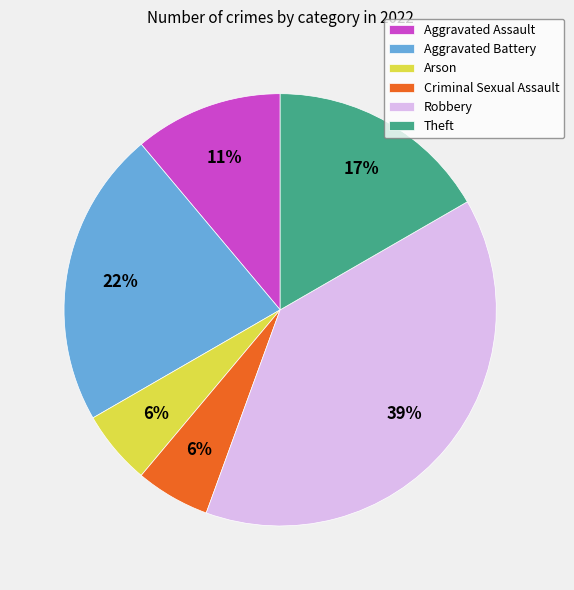

How many slices are in this pie chart?

6